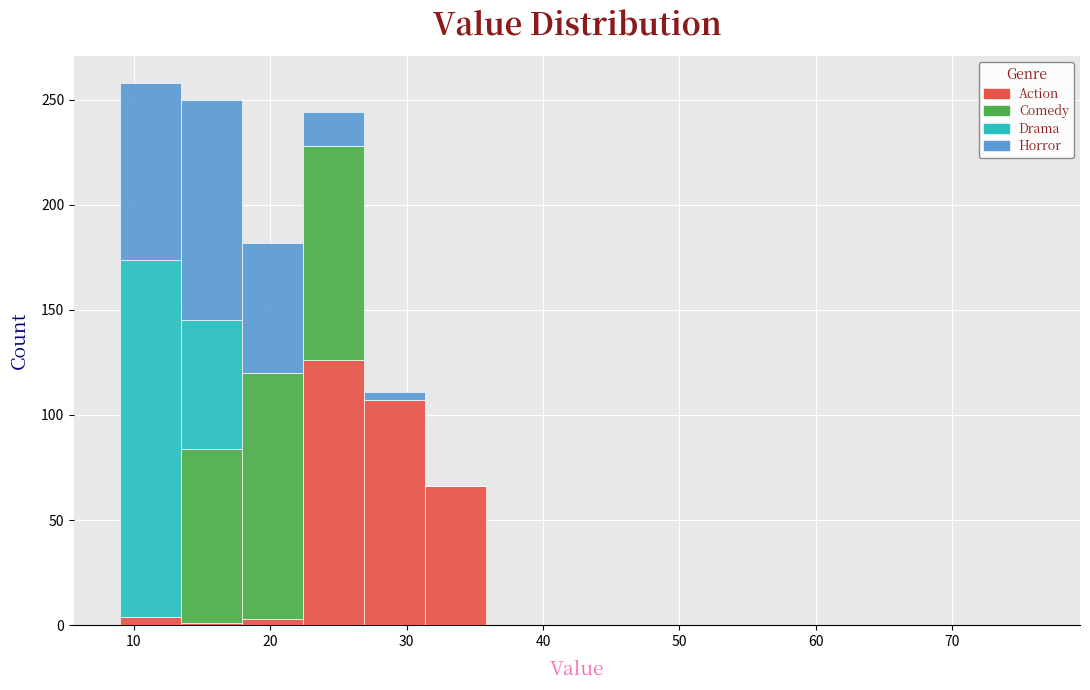

What is the total height of the stacked bar covering 31 to 36 on the x-axis? Neither the bar edges nor the heights are printed on the chart, so give them approximately, as read against the axes.

65